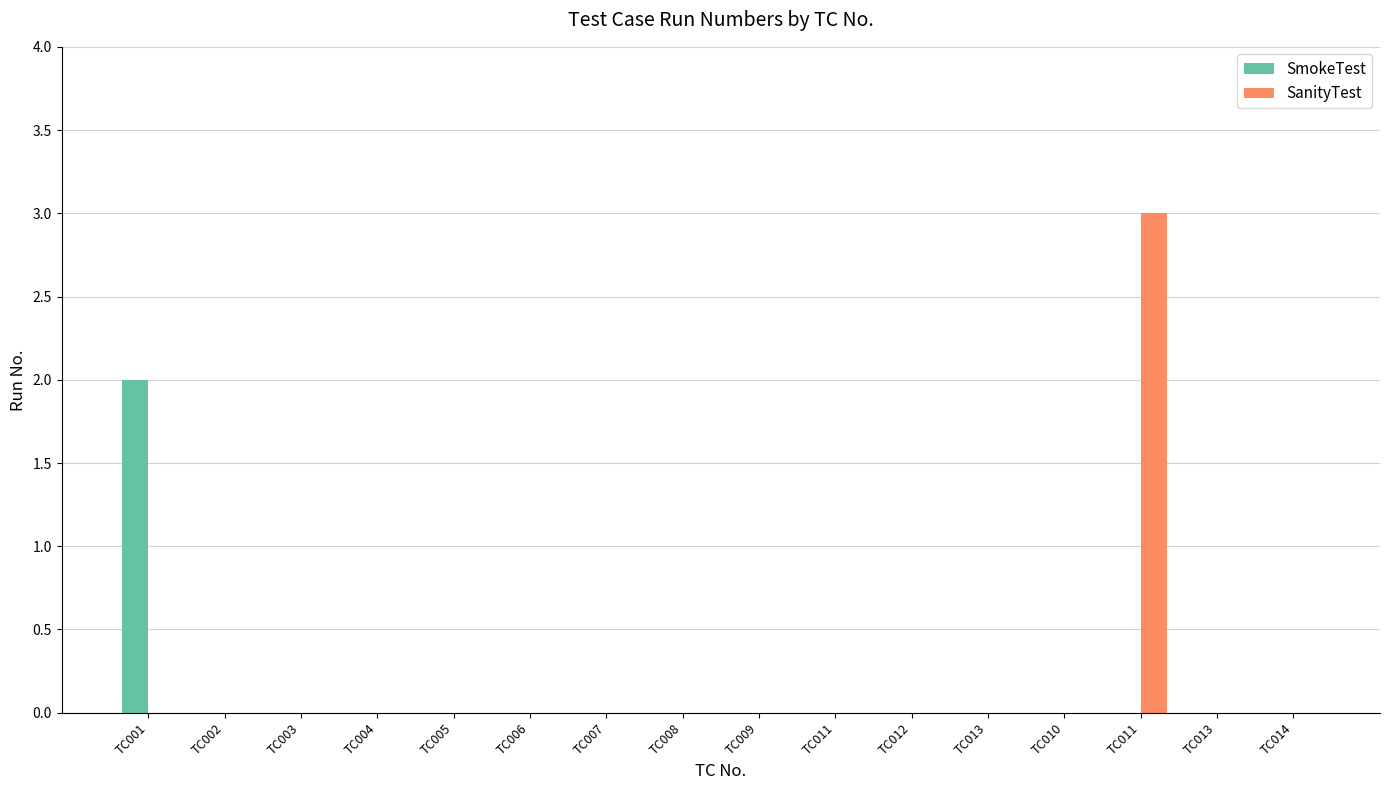

How many groups of bars are there?

16